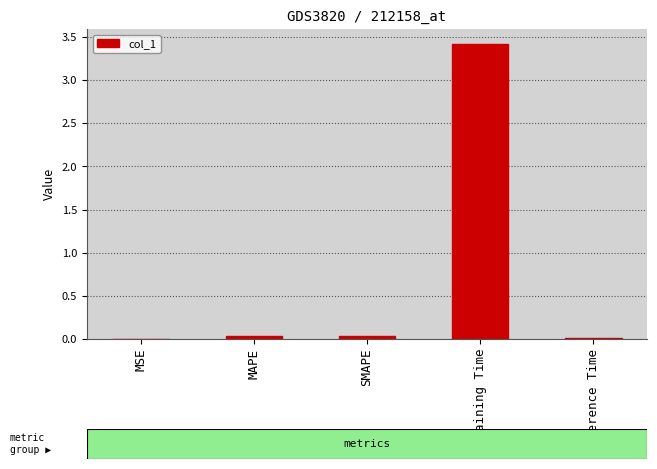

Which category has the highest value across all series?

Training Time